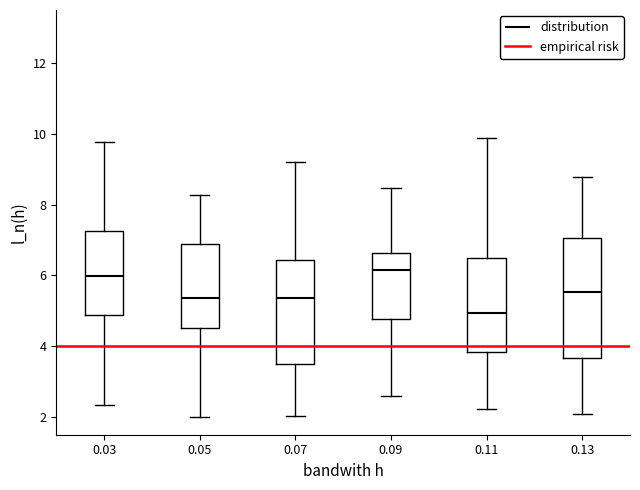

Where does the lower whisker of the box at x = 0.07 end on the y-axis? The values are not printed on the chart, so give them approximately, as read against the axis.

2.0